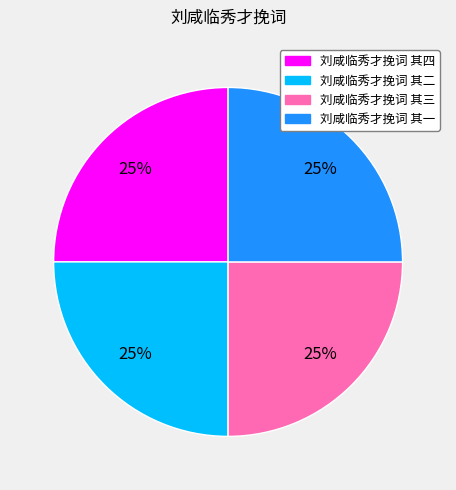

How many segments does this pie chart have?

4